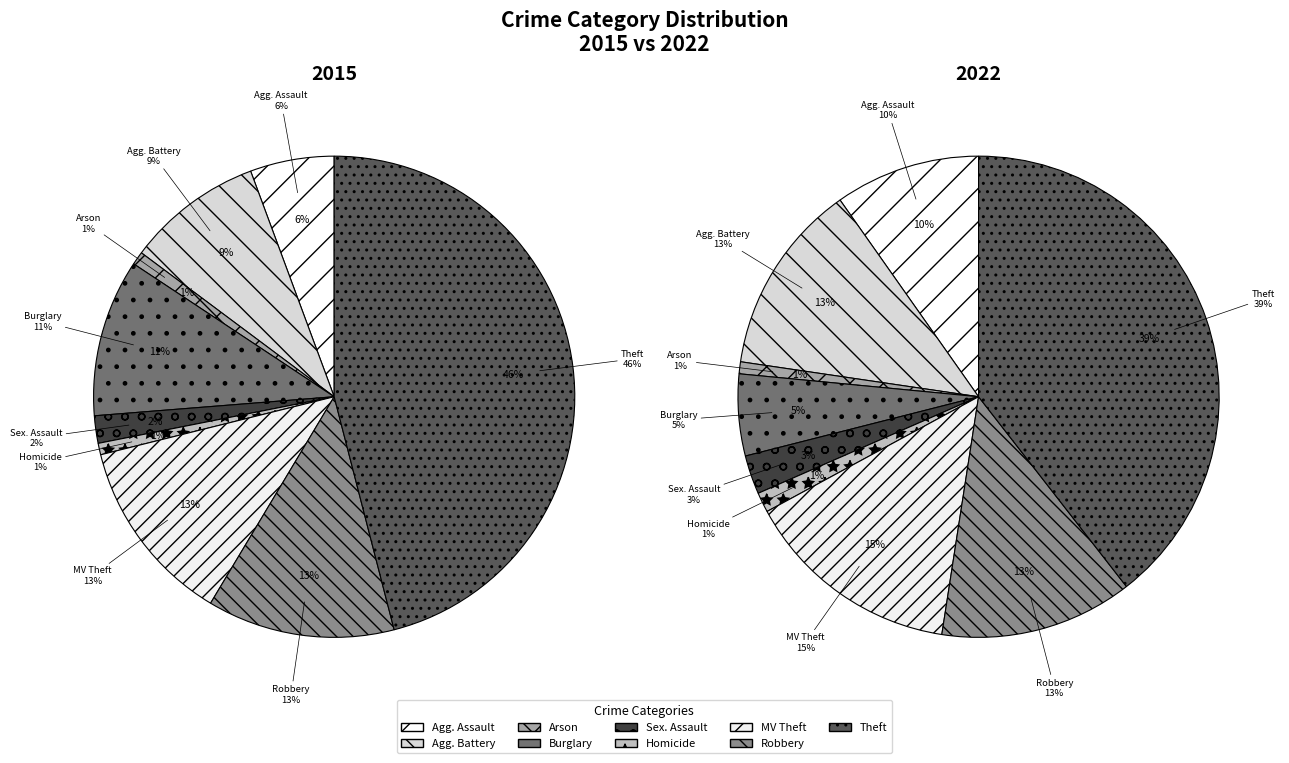

To the nearest percent, what percentage of the pie is Criminal Sexual Assault?

2%